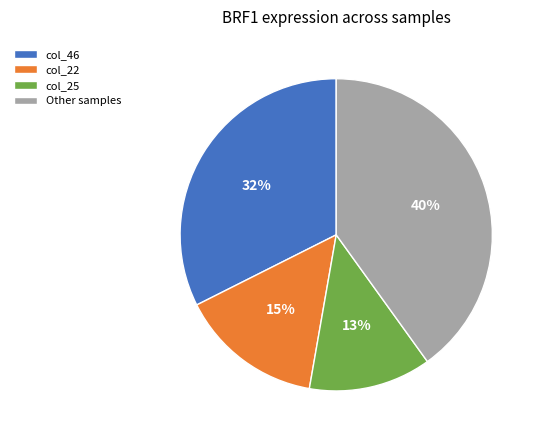

Rank the categories by value from highest to lowest.

Other samples, col_46, col_22, col_25